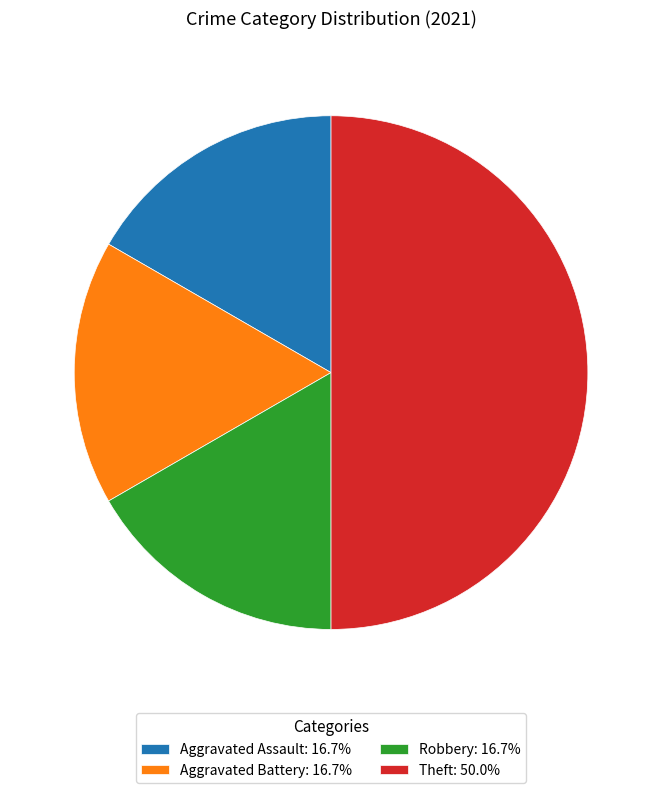

What is the ratio of the value at Aggravated Battery: 16.7% to the value at Robbery: 16.7%?

1.0